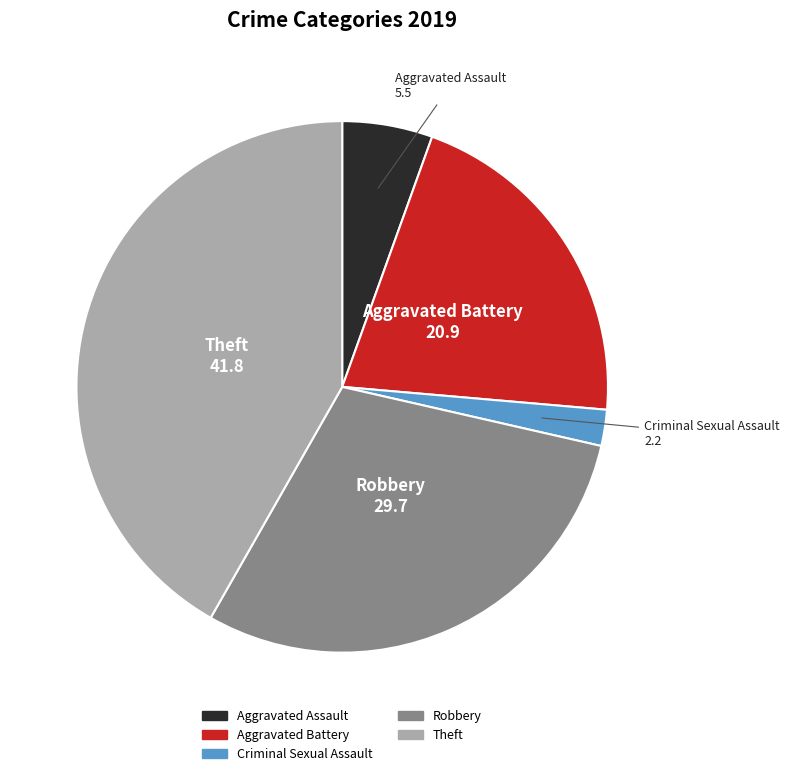

Is it true that Robbery is 18% of the pie?

False